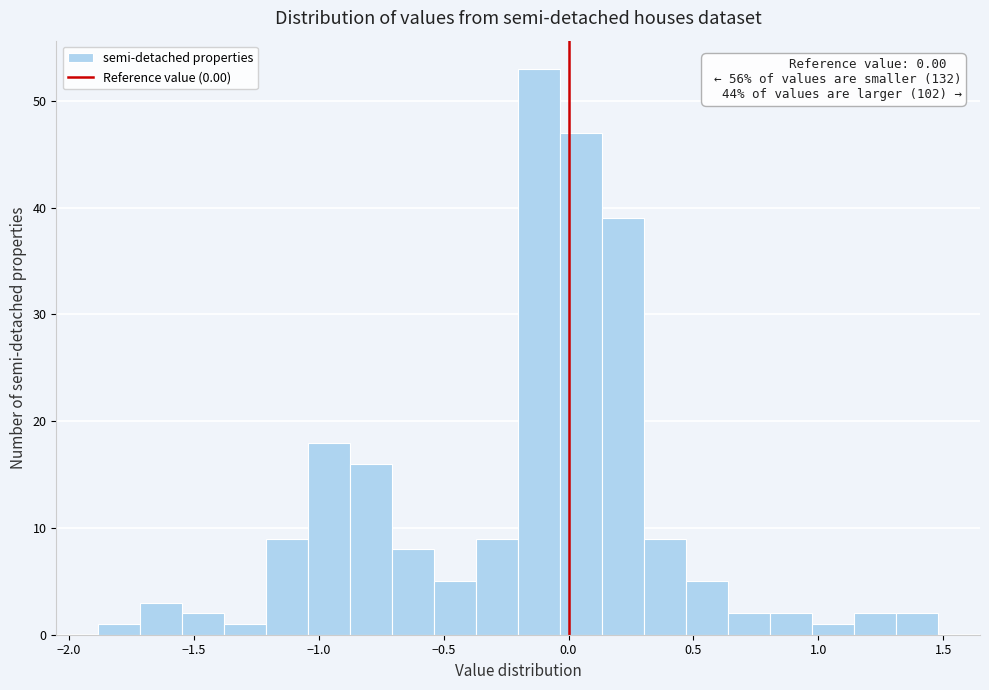

Around what value on the x-axis is the tallest bar? Give the approximate position of its centre, as read against the axis.

-0.10